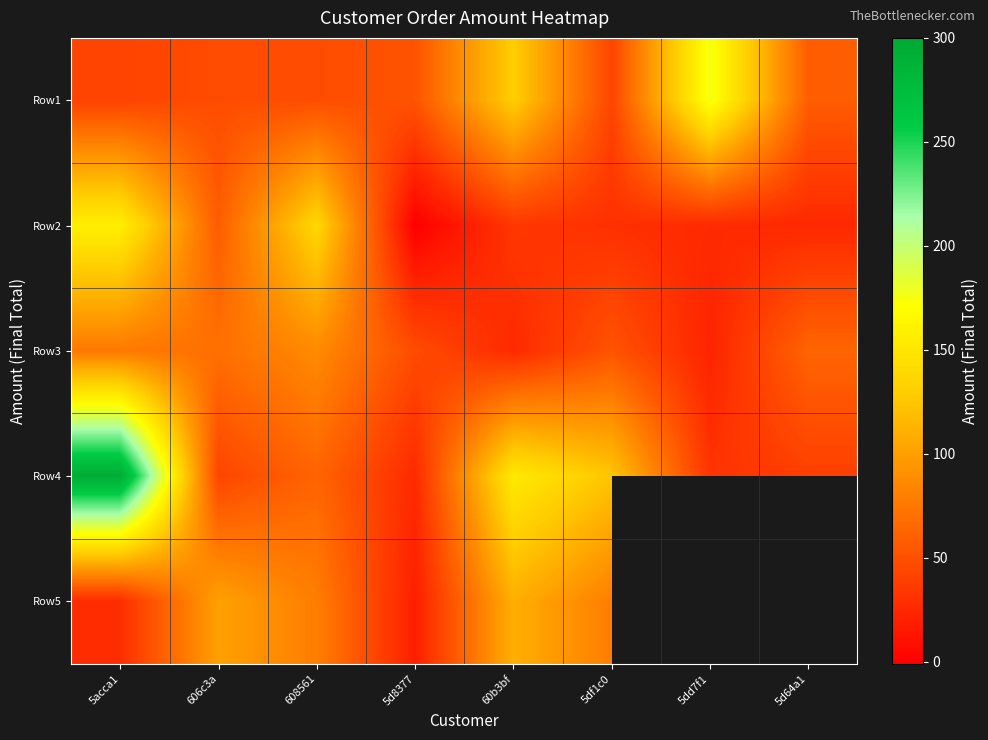

Rank the series by their maximum value, from lowest to highest.

Row3, Row5, Row2, Row1, Row4